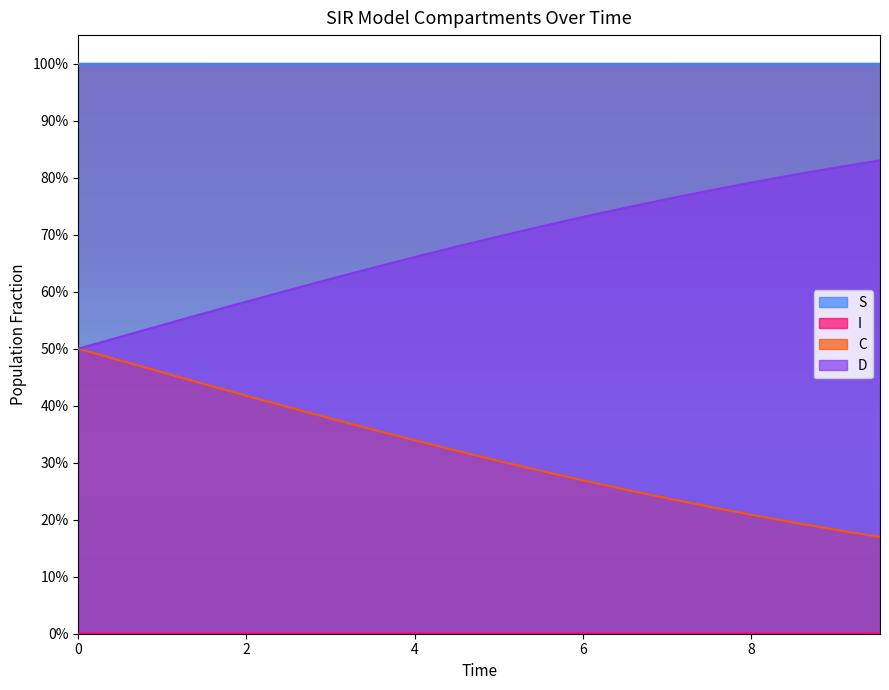

List the labels in order of C value, largest first.

0.0, 0.5016722408026756, 1.0033444816053512, 1.5050167224080266, 2.0066889632107023, 2.508361204013378, 3.0100334448160533, 3.511705685618729, 4.013377926421405, 4.51505016722408, 5.016722408026756, 5.518394648829432, 6.020066889632107, 6.521739130434782, 7.023411371237458, 7.525083612040134, 8.02675585284281, 8.528428093645484, 9.03010033444816, 9.531772575250836